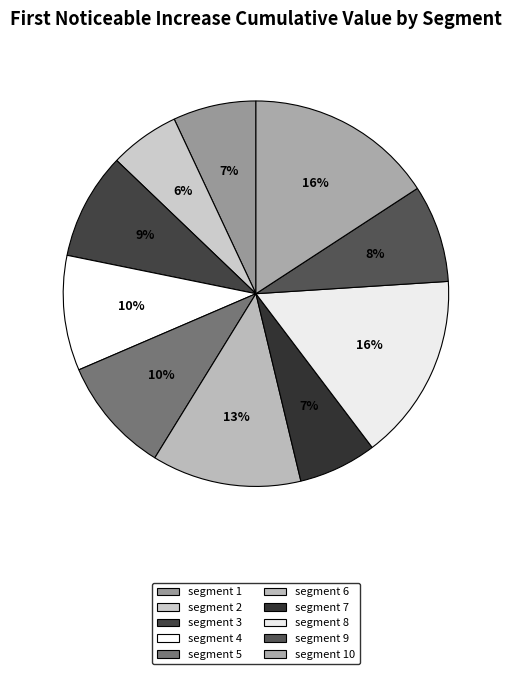

How many slices are in this pie chart?

10